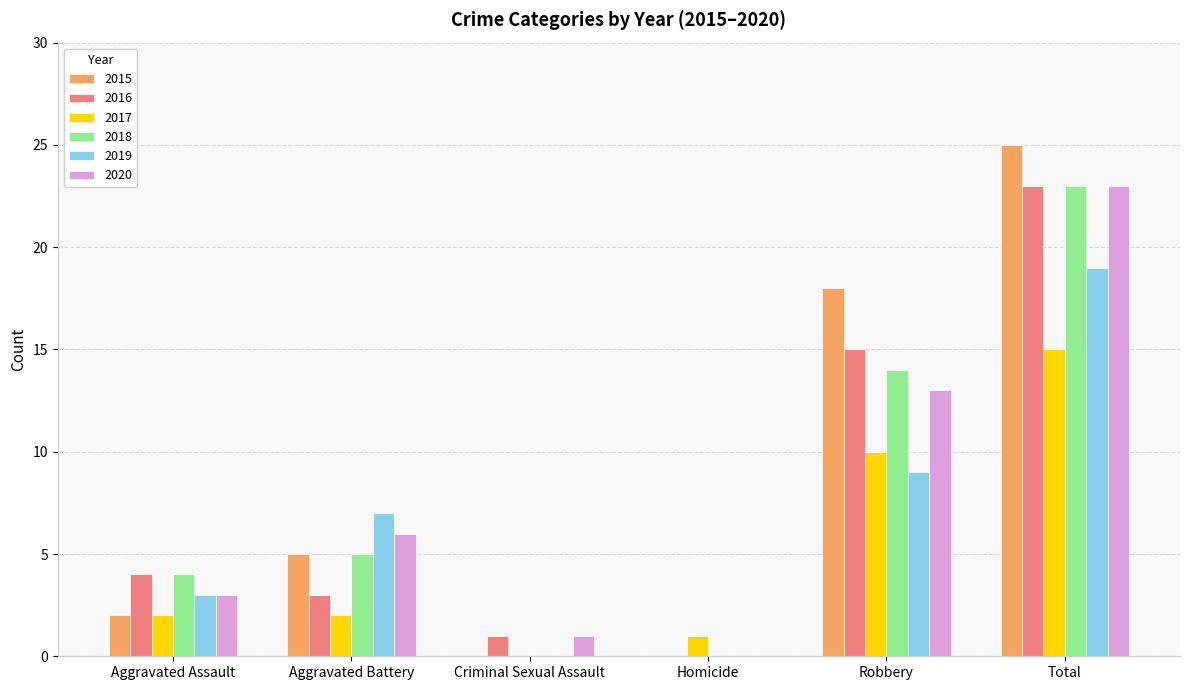

Count the number of data series in this chart.

6